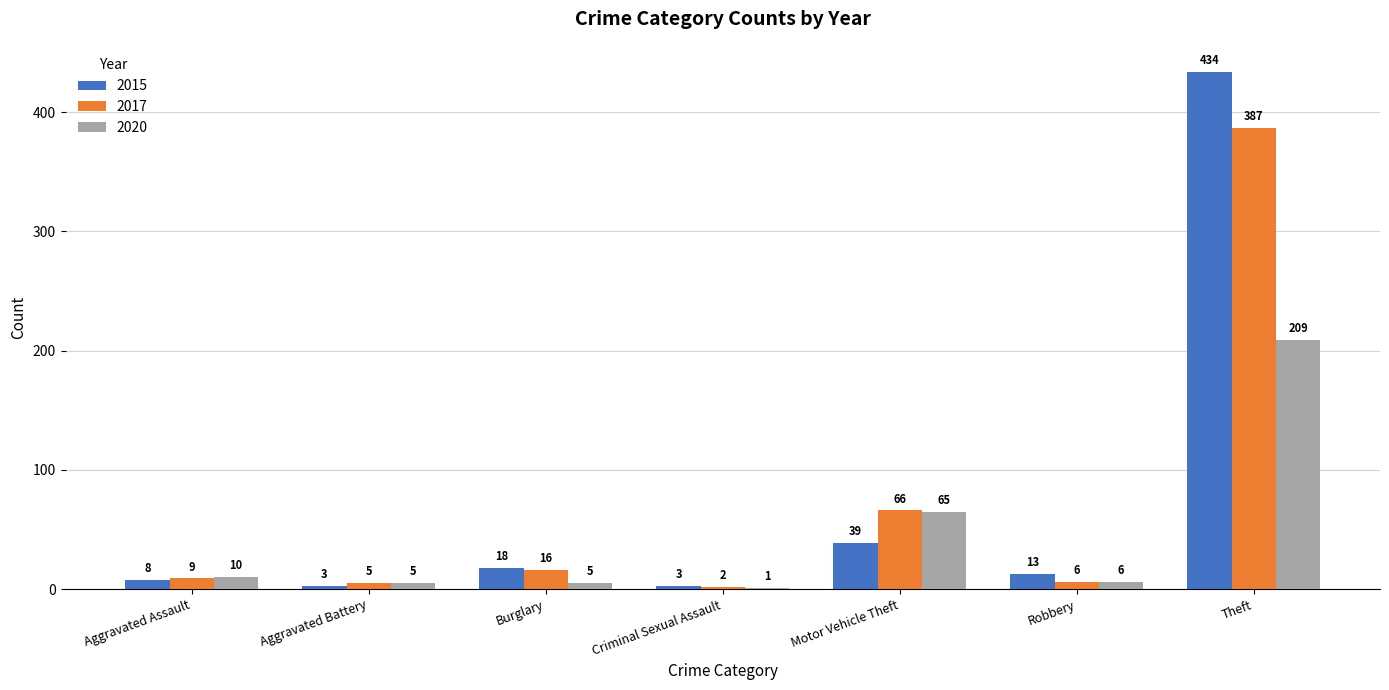

Between Aggravated Assault and Robbery, which series saw the biggest shift?

2015